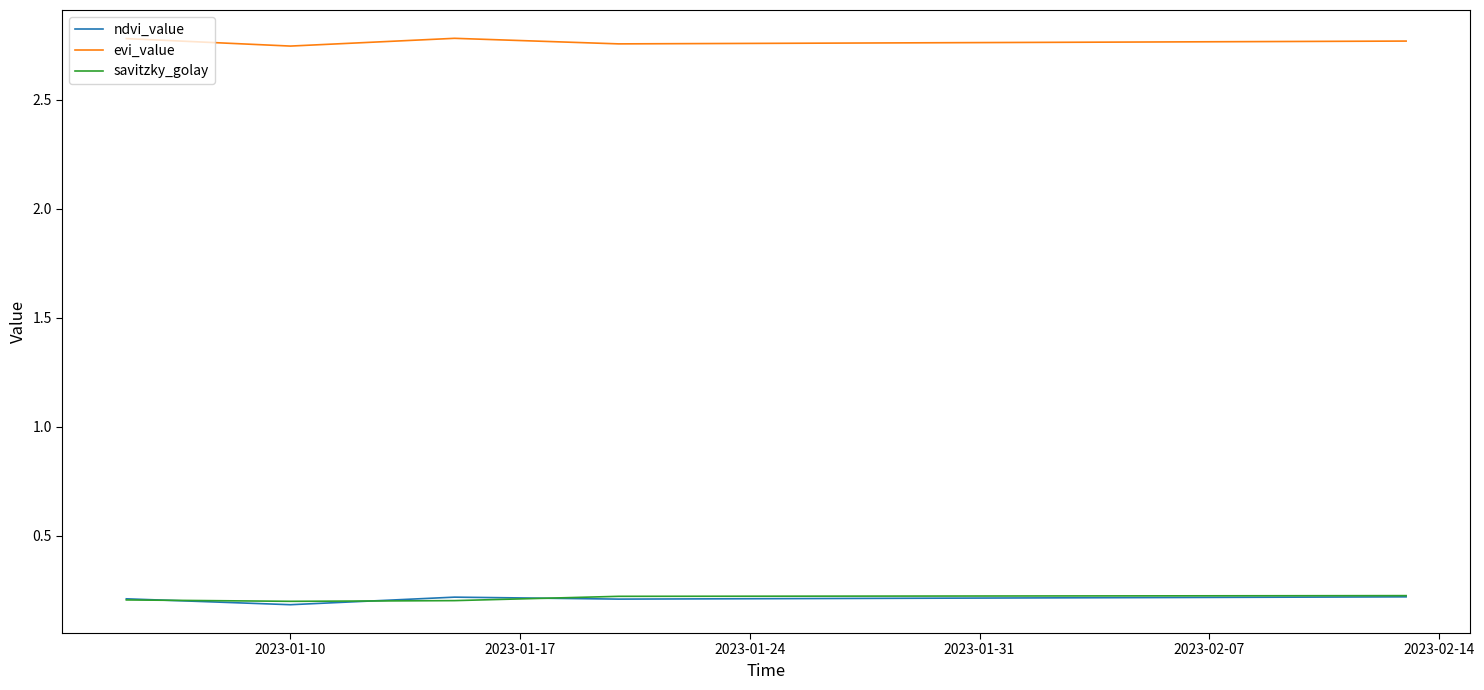

True or false: evi_value and ndvi_value cross at least once.

False